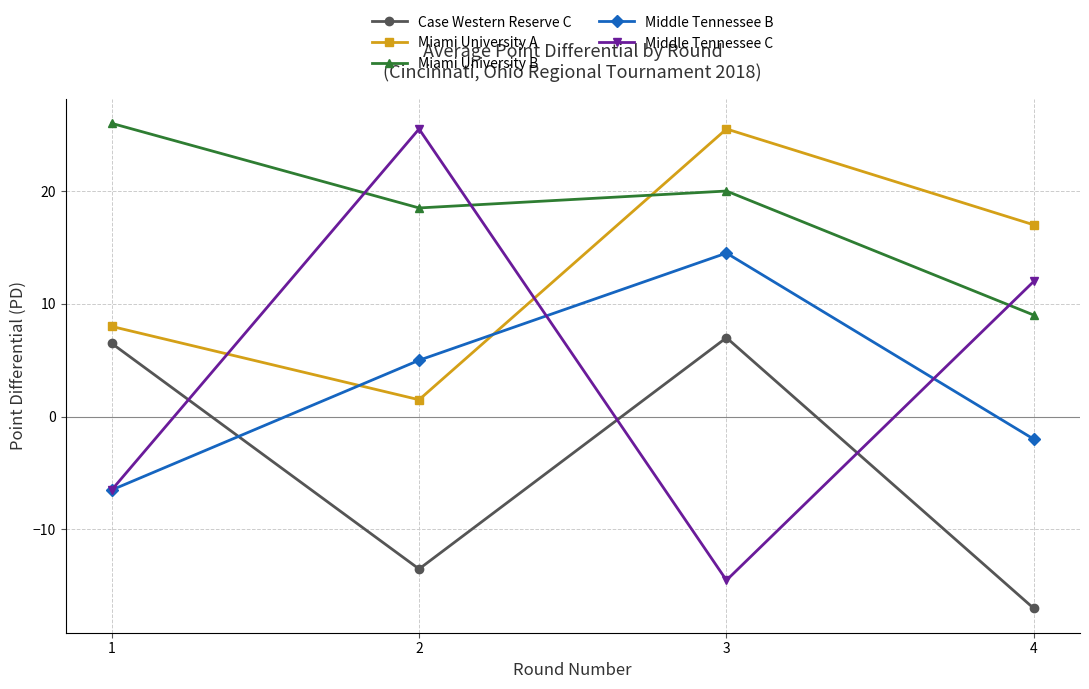

In Middle Tennessee B, how many points are higher than both neighbors (excluding endpoints)?

1